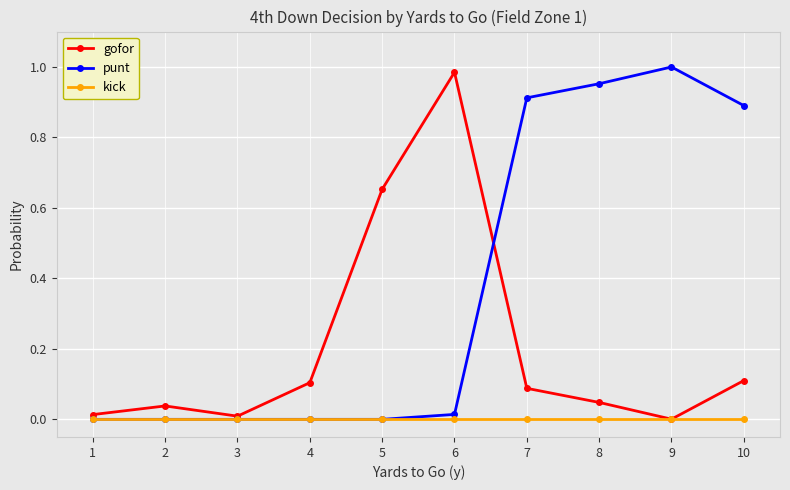

True or false: gofor has more than 2 interior local peaks.

False